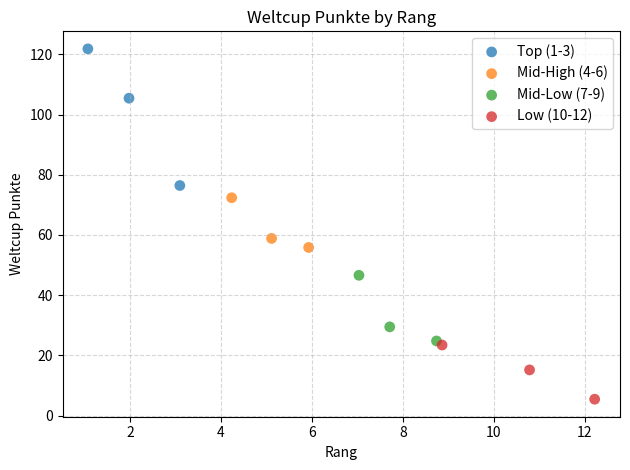

Which series reaches the maximum Y coordinate?

Top (1-3)